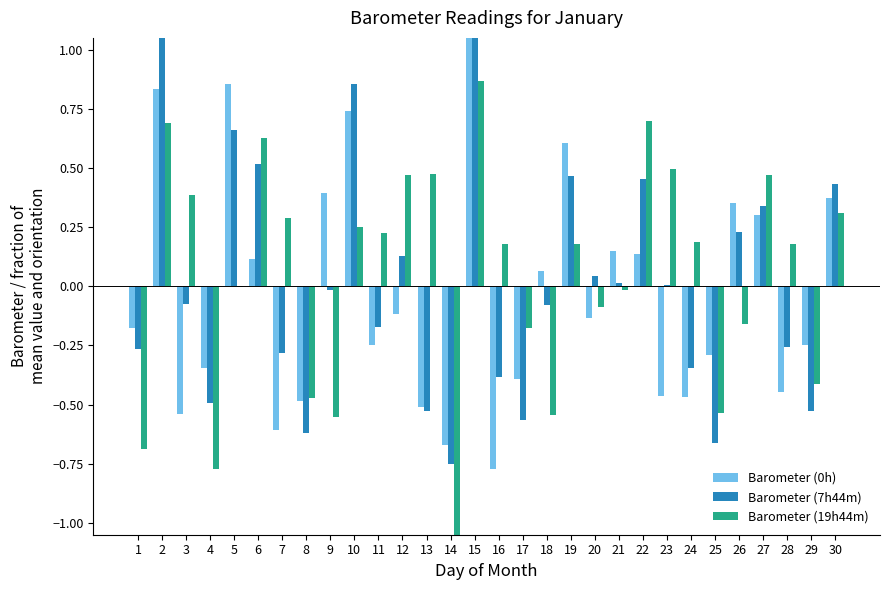

What are all the series names shown in the legend?

Barometer (0h), Barometer (7h44m), Barometer (19h44m)